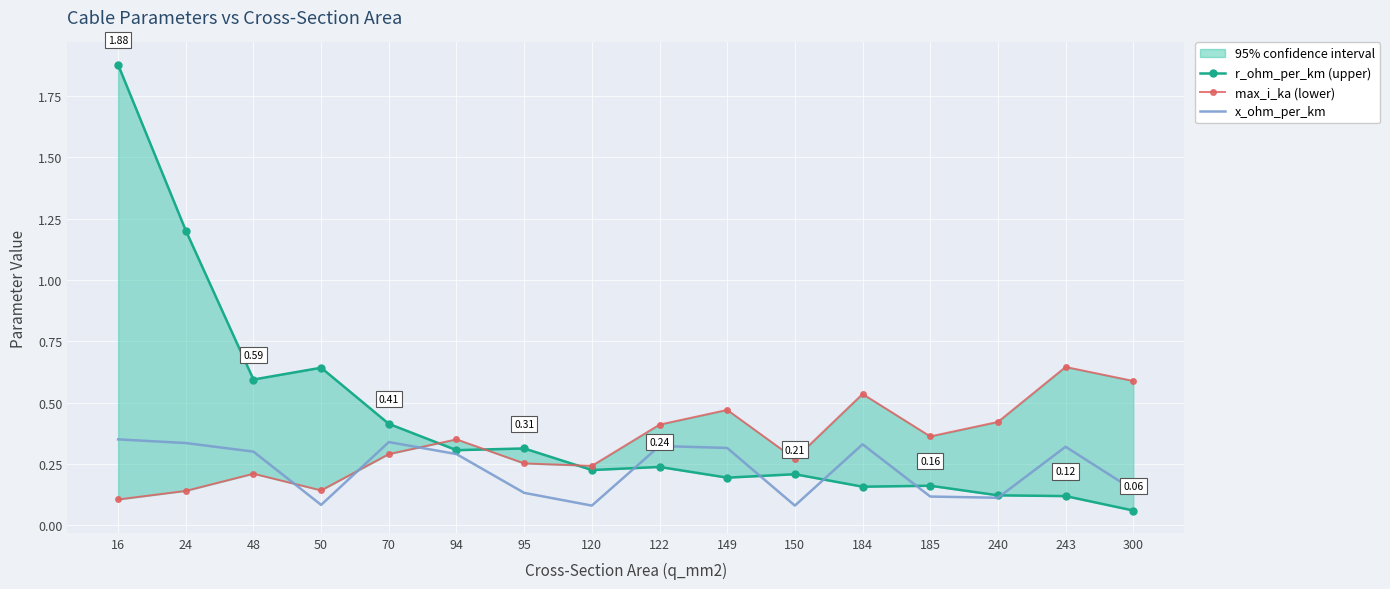

How many interior local valleys does the max_i_ka (lower) series have?

4